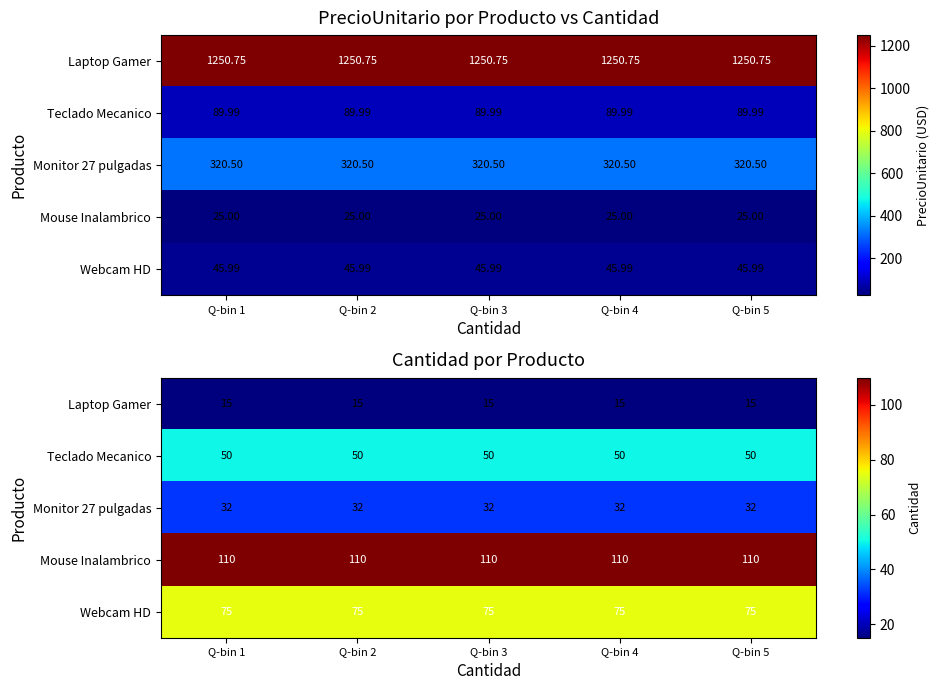

Rank the series by their average value, from lowest to highest.

Laptop Gamer, Monitor 27 pulgadas, Teclado Mecanico, Webcam HD, Mouse Inalambrico